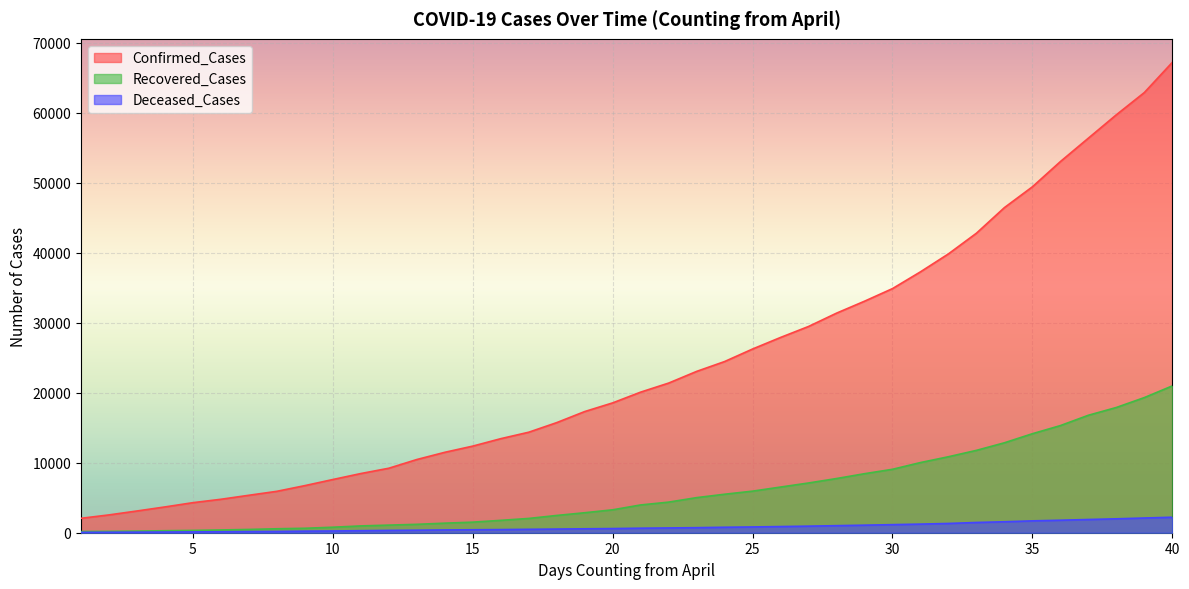

At 19, list the series in order from smallest to largest.

Deceased_Cases, Recovered_Cases, Confirmed_Cases